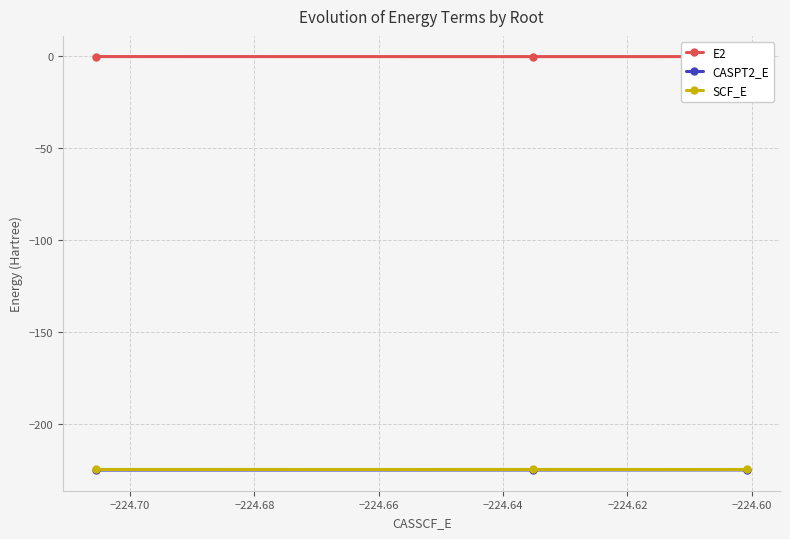

What is the lowest value of the E2 series?

-0.6